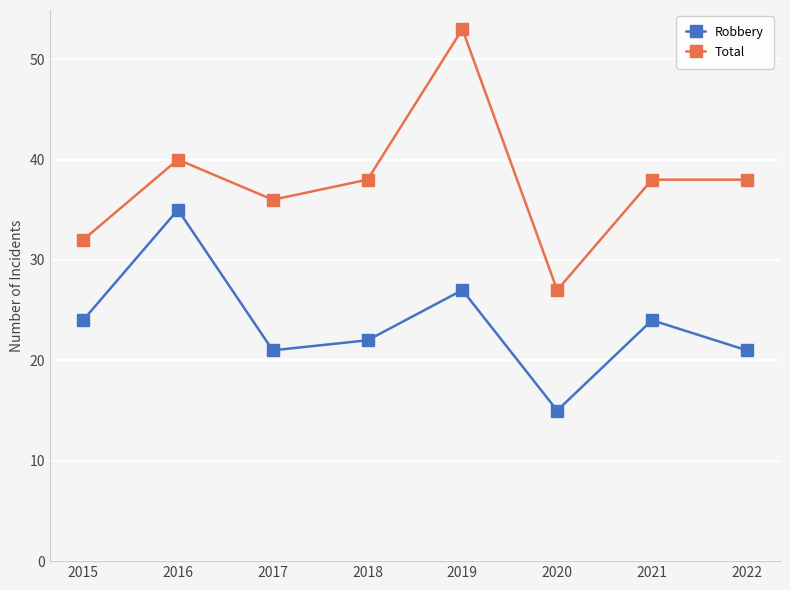

Count the number of data series in this chart.

2